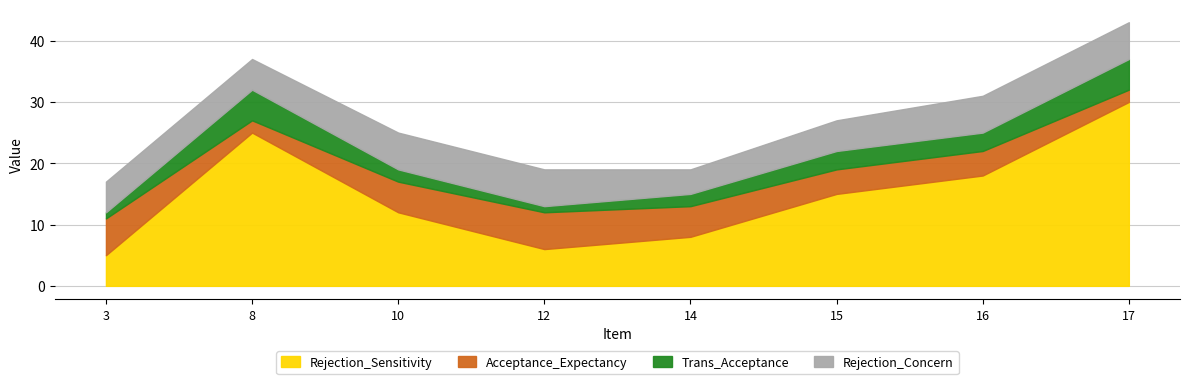

True or false: Trans_Acceptance and Rejection_Concern cross at least once.

False